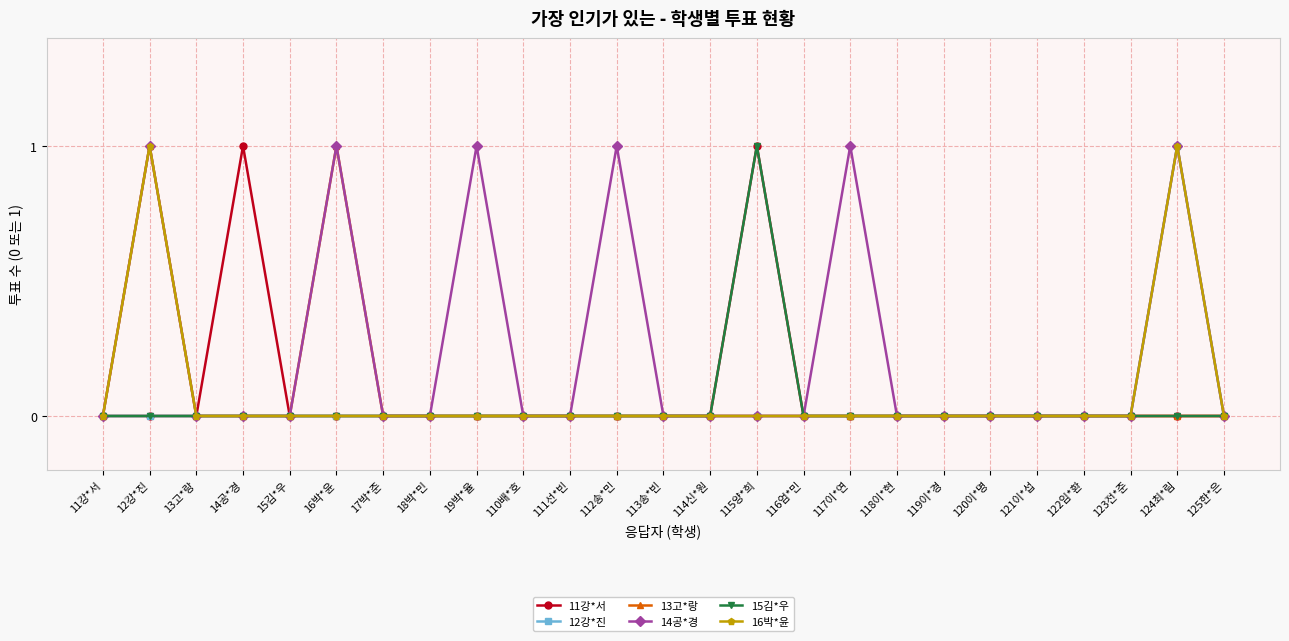

The 14공*경 series shows 0 at 110배*호. True or false?

True